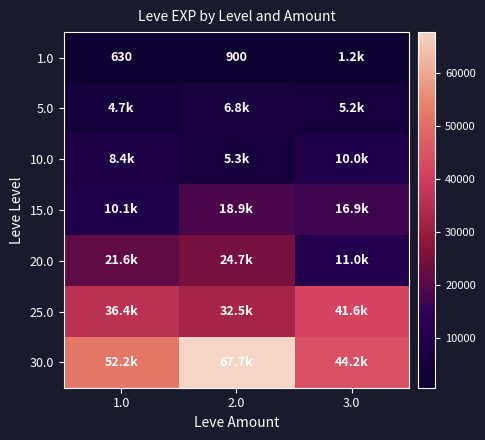

At which category does the chart reach its minimum across all series?

1.0